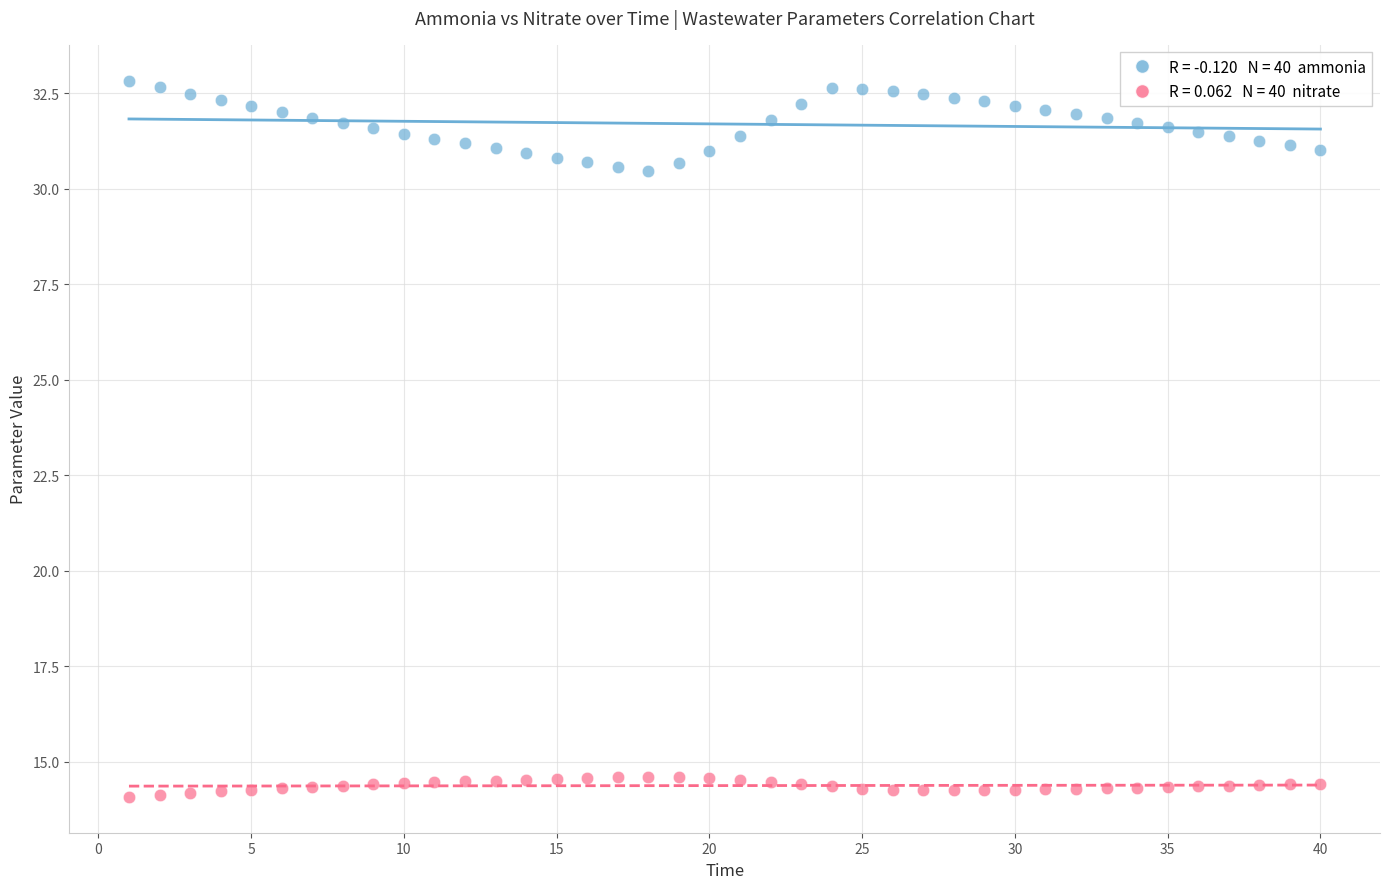

Across all data points, what is the range of Y values (max minus min)?

18.8